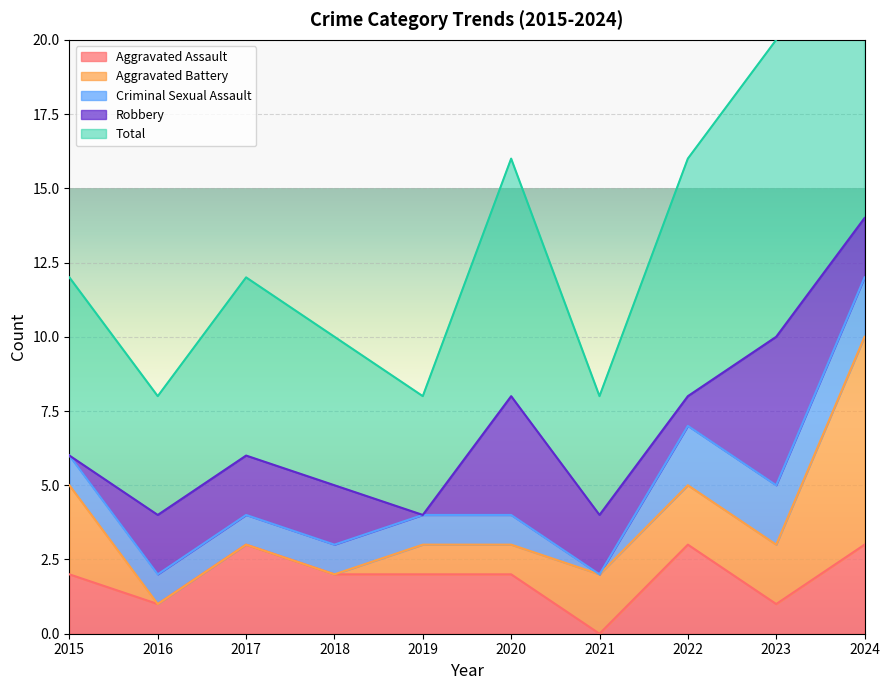

True or false: Total and Aggravated Assault intersect in this chart.

False